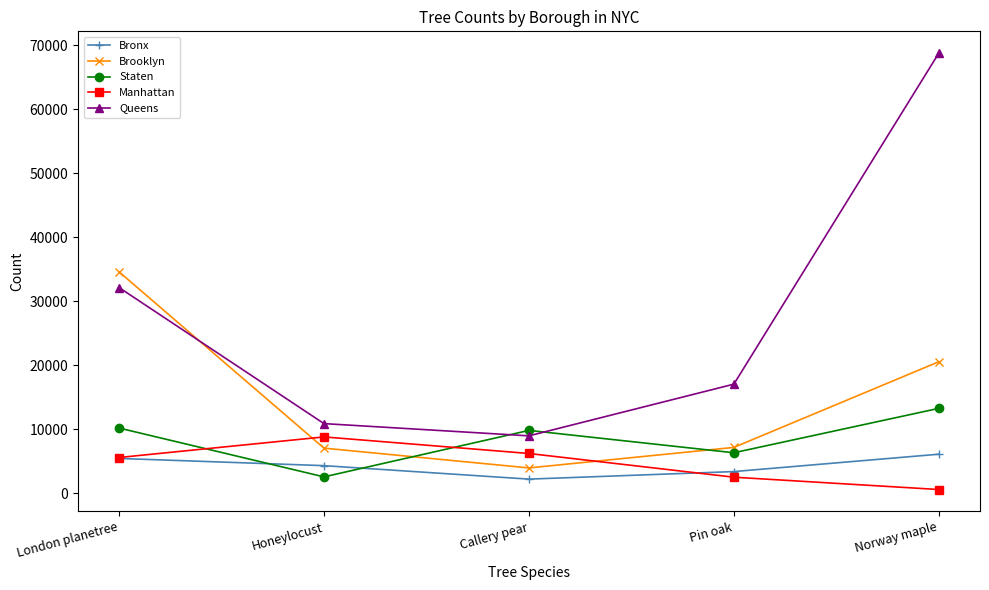

How many distinct data groups are displayed?

5